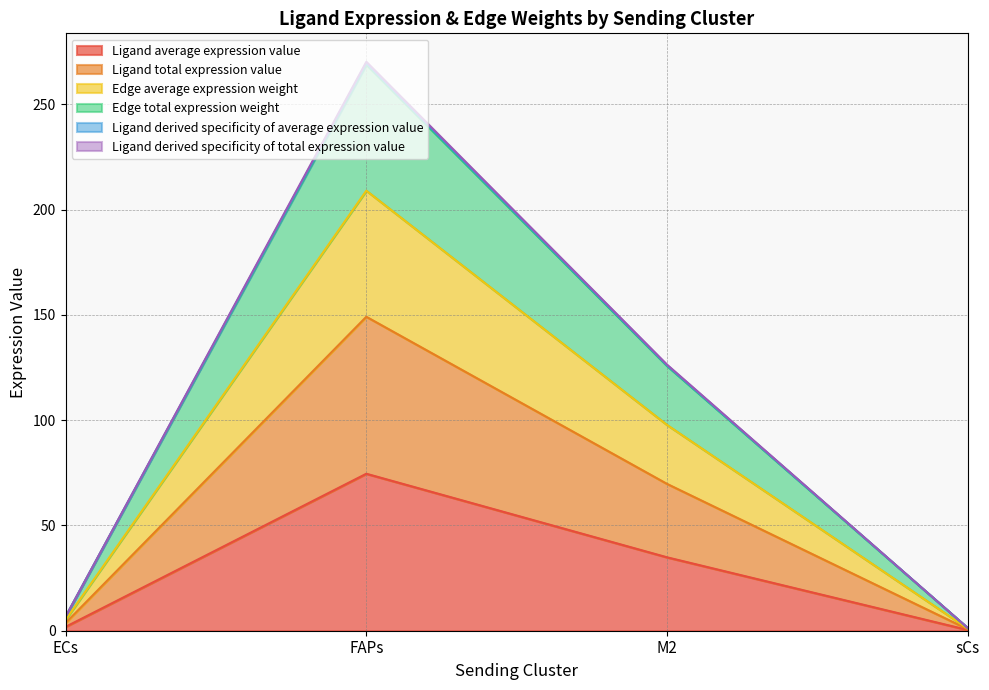

What is the value of the Edge total expression weight point at the 4th from the left?

0.7